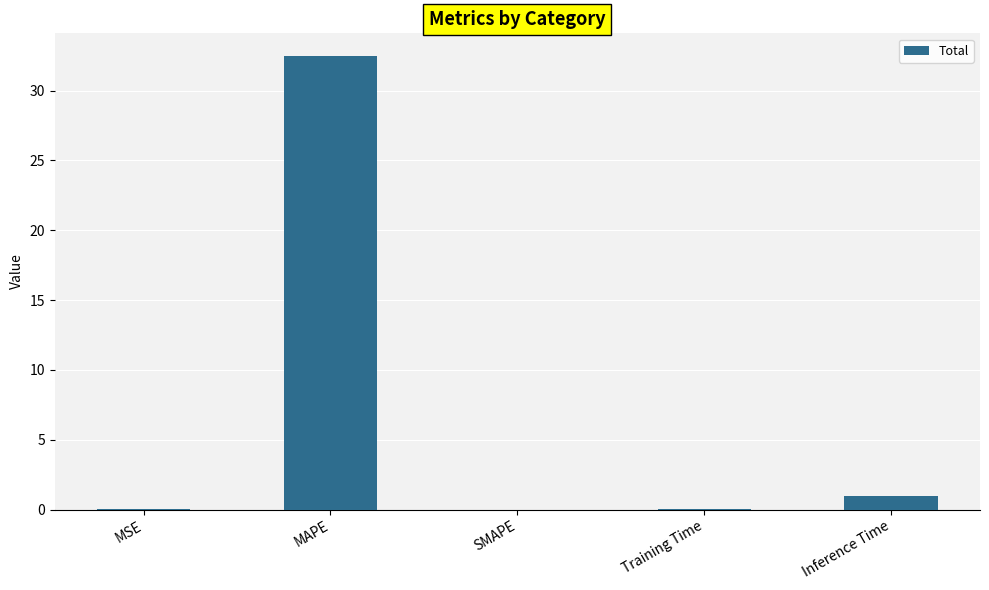

The chart shows a value of 0.0 at Training Time. True or false?

True